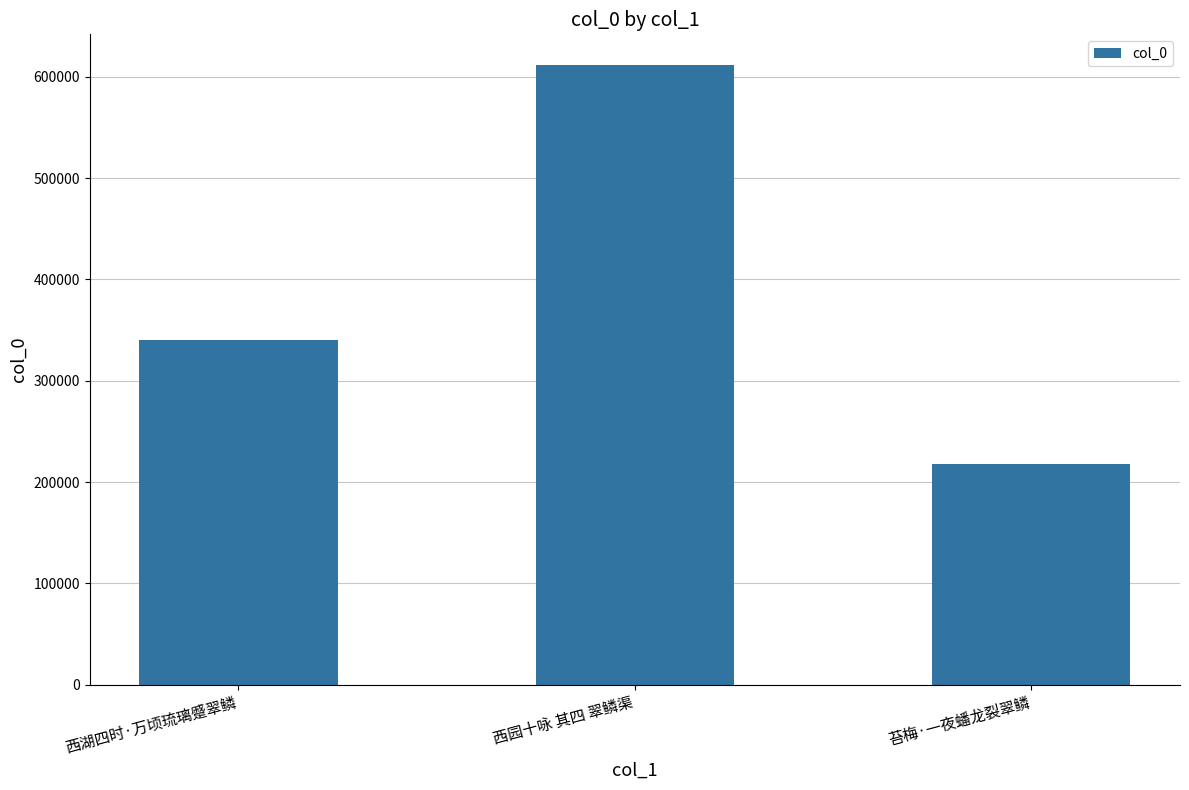

The value at 苔梅·一夜蟠龙裂翠鳞 is 217986. True or false?

True